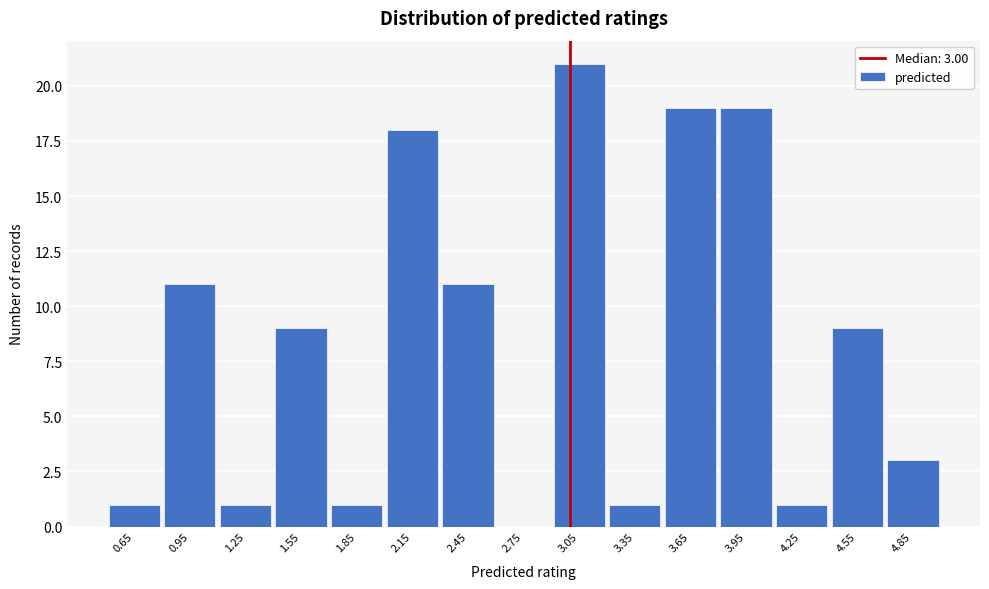

Which range on the x-axis has the tallest bar?

2.9 to 3.2